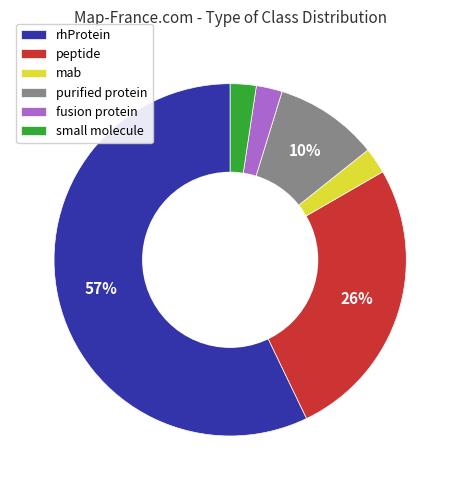

Which category has the biggest portion of the pie?

rhProtein